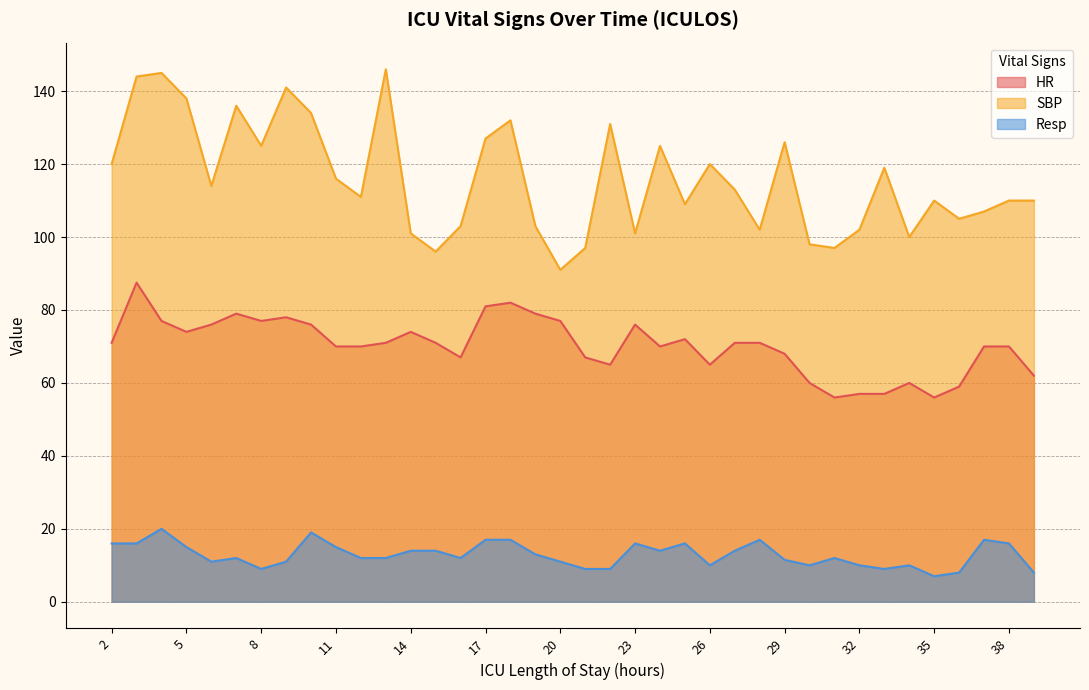

Reading left to right, transcribe all the data shown in this chart.

HR: 2=71.0	3=87.5	4=77.0	5=74.0	6=76.0	7=79.0	8=77.0	9=78.0	10=76.0	11=70.0	12=70.0	13=71.0	14=74.0	15=71.0	16=67.0	17=81.0	18=82.0	19=79.0	20=77.0	21=67.0	22=65.0	23=76.0	24=70.0	25=72.0	26=65.0	27=71.0	28=71.0	29=68.0	30=60.0	31=56.0	32=57.0	33=57.0	34=60.0	35=56.0	36=59.0	37=70.0	38=70.0	39=62.0
SBP: 2=120.0	3=144.0	4=145.0	5=138.0	6=114.0	7=136.0	8=125.0	9=141.0	10=134.0	11=116.0	12=111.0	13=146.0	14=101.0	15=96.0	16=103.0	17=127.0	18=132.0	19=103.0	20=91.0	21=97.0	22=131.0	23=101.0	24=125.0	25=109.0	26=120.0	27=113.0	28=102.0	29=126.0	30=98.0	31=97.0	32=102.0	33=119.0	34=100.0	35=110.0	36=105.0	37=107.0	38=110.0	39=110.0
Resp: 2=16.0	3=16.0	4=20.0	5=15.0	6=11.0	7=12.0	8=9.0	9=11.0	10=19.0	11=15.0	12=12.0	13=12.0	14=14.0	15=14.0	16=12.0	17=17.0	18=17.0	19=13.0	20=11.0	21=9.0	22=9.0	23=16.0	24=14.0	25=16.0	26=10.0	27=14.0	28=17.0	29=11.5	30=10.0	31=12.0	32=10.0	33=9.0	34=10.0	35=7.0	36=8.0	37=17.0	38=16.0	39=8.0